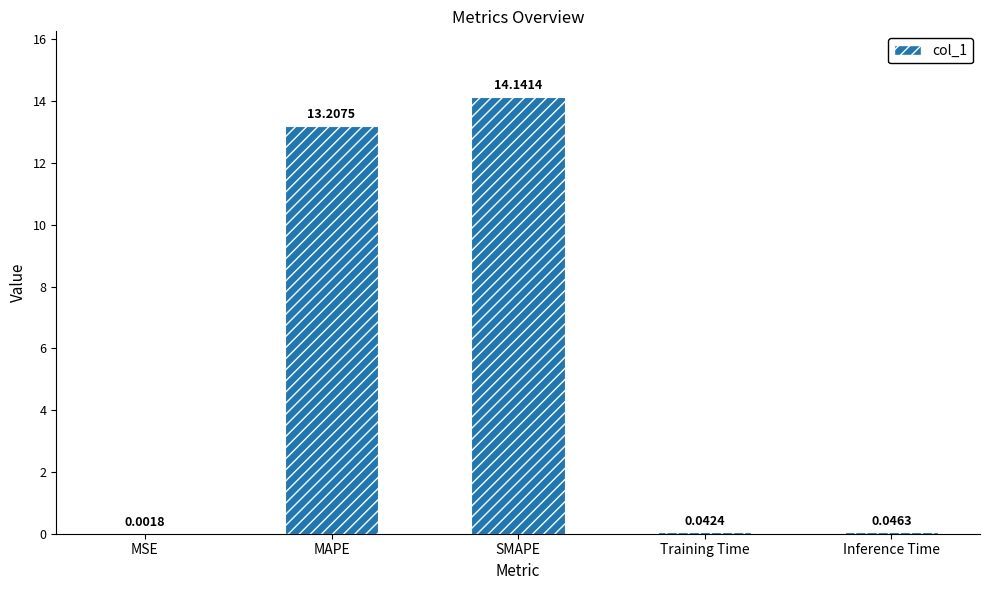

What is the change in value from MAPE to SMAPE?

+0.9